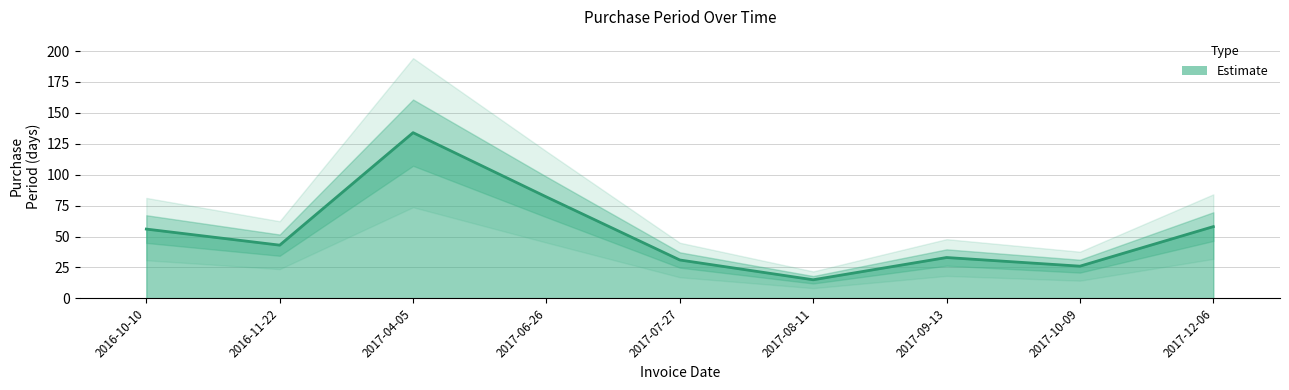

True or false: the data has more than 2 interior local peaks.

False